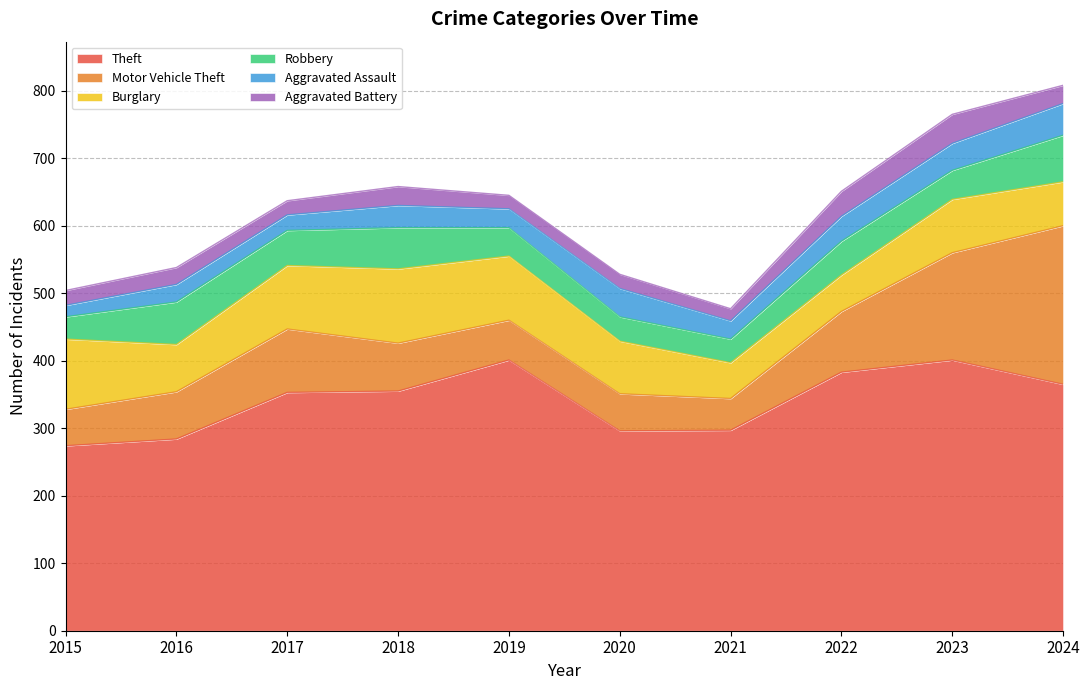

Which category has the highest value in the Robbery series?

2024